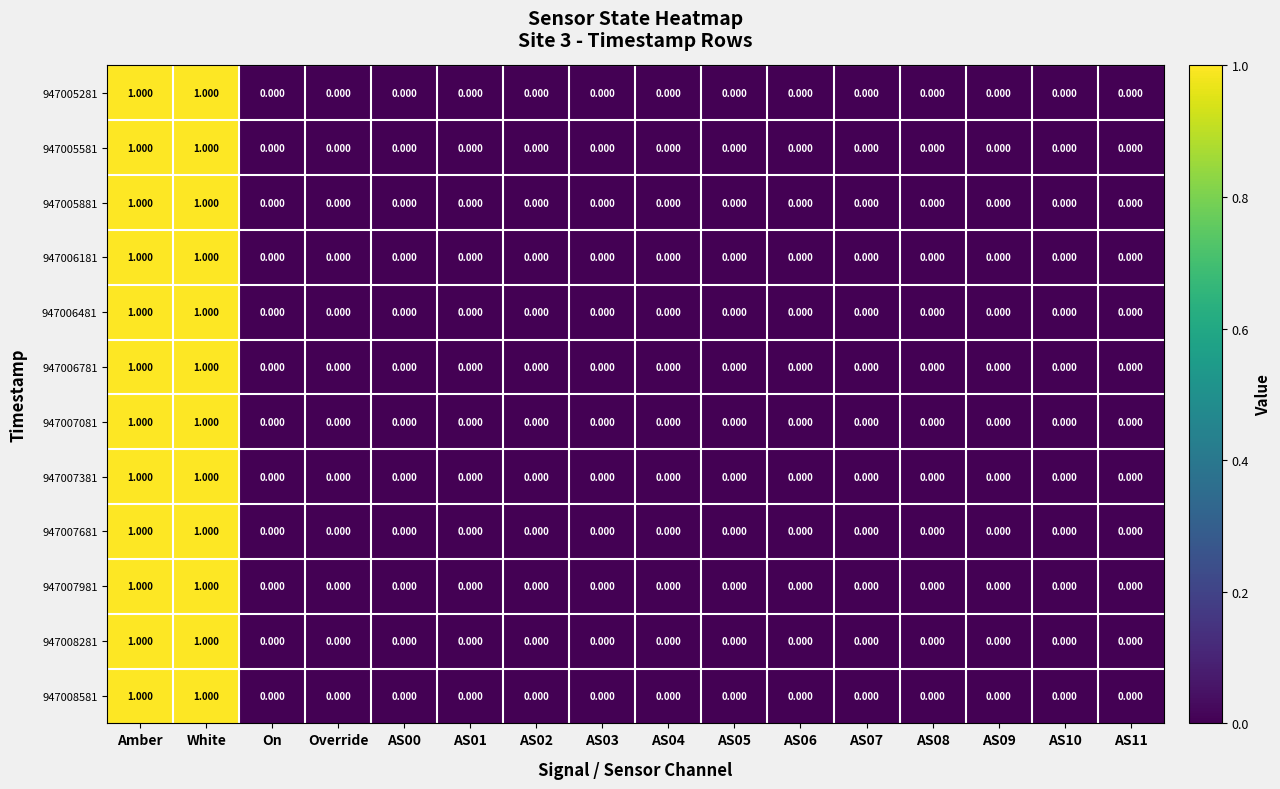

Between AS02 and AS10, which is larger?

AS02